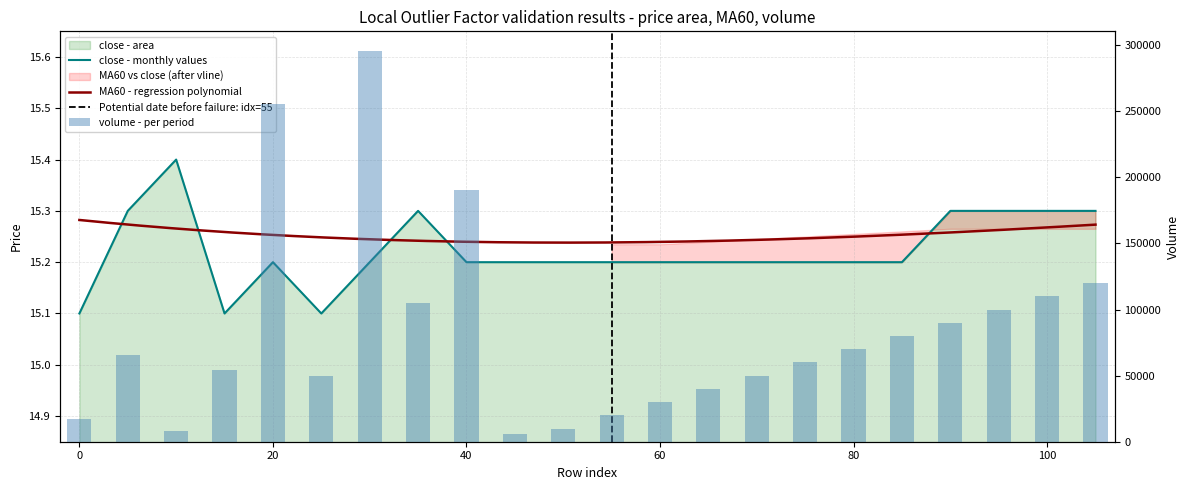

How many data points does each series have?

22